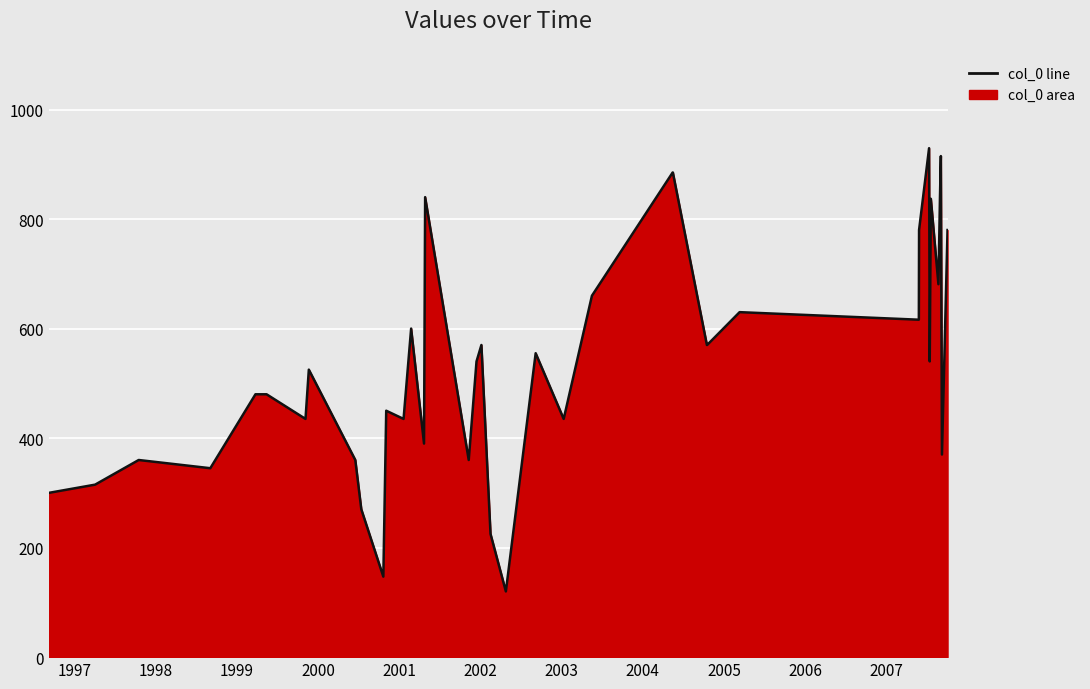

What is the difference between the maximum and minimum values?

809.4